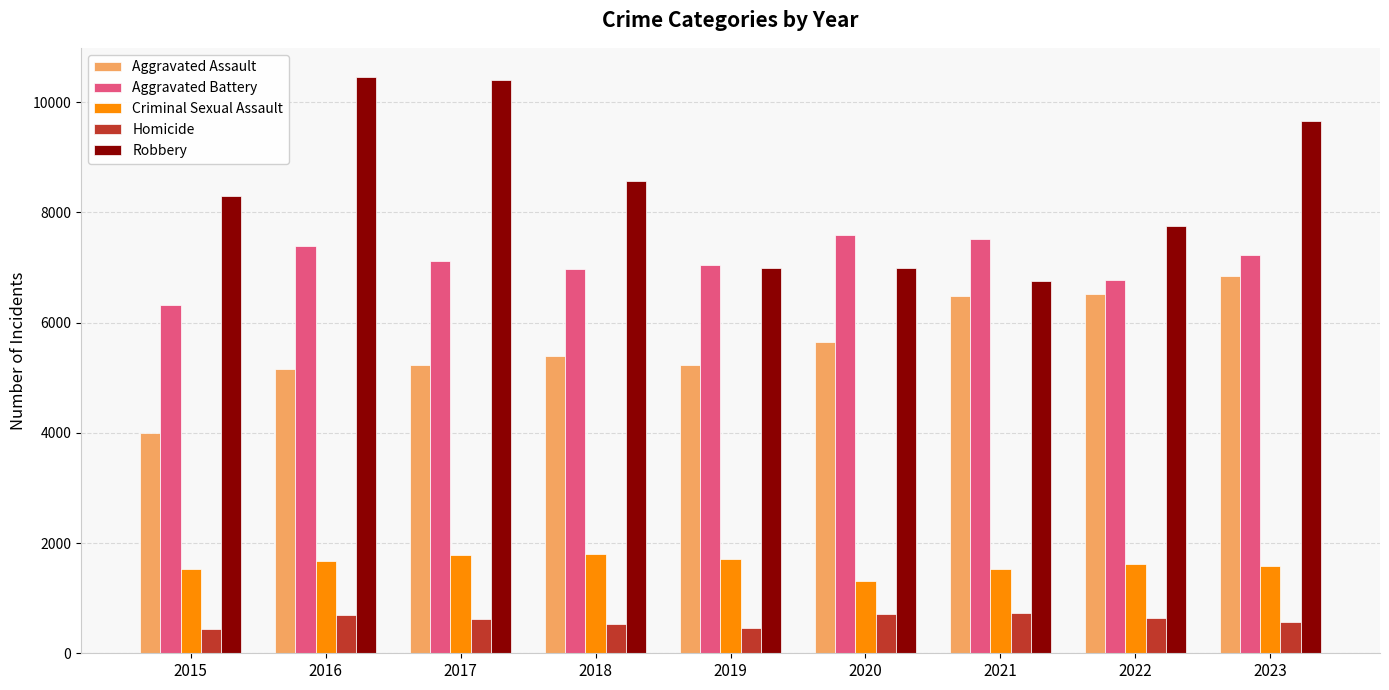

List the series in order of their peak value, lowest first.

Homicide, Criminal Sexual Assault, Aggravated Assault, Aggravated Battery, Robbery